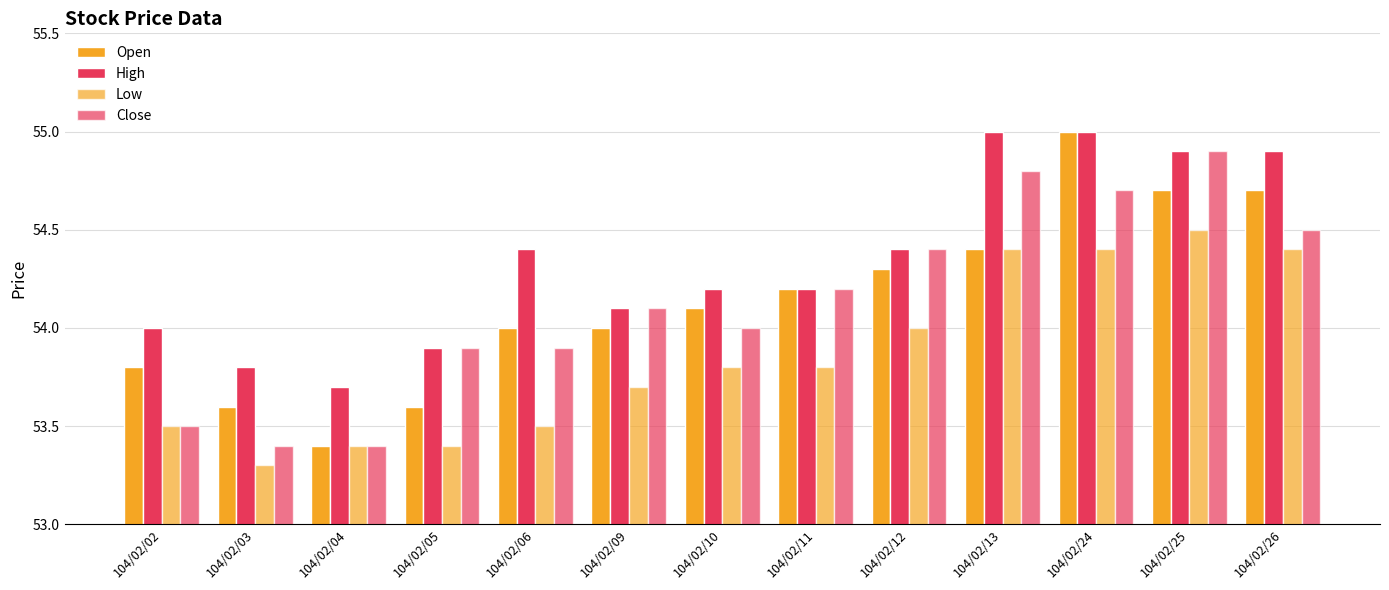

Reading left to right, list all the values displayed in this chart.

Open: 104/02/02=53.8	104/02/03=53.6	104/02/04=53.4	104/02/05=53.6	104/02/06=54.0	104/02/09=54.0	104/02/10=54.1	104/02/11=54.2	104/02/12=54.3	104/02/13=54.4	104/02/24=55.0	104/02/25=54.7	104/02/26=54.7
High: 104/02/02=54.0	104/02/03=53.8	104/02/04=53.7	104/02/05=53.9	104/02/06=54.4	104/02/09=54.1	104/02/10=54.2	104/02/11=54.2	104/02/12=54.4	104/02/13=55.0	104/02/24=55.0	104/02/25=54.9	104/02/26=54.9
Low: 104/02/02=53.5	104/02/03=53.3	104/02/04=53.4	104/02/05=53.4	104/02/06=53.5	104/02/09=53.7	104/02/10=53.8	104/02/11=53.8	104/02/12=54.0	104/02/13=54.4	104/02/24=54.4	104/02/25=54.5	104/02/26=54.4
Close: 104/02/02=53.5	104/02/03=53.4	104/02/04=53.4	104/02/05=53.9	104/02/06=53.9	104/02/09=54.1	104/02/10=54.0	104/02/11=54.2	104/02/12=54.4	104/02/13=54.8	104/02/24=54.7	104/02/25=54.9	104/02/26=54.5